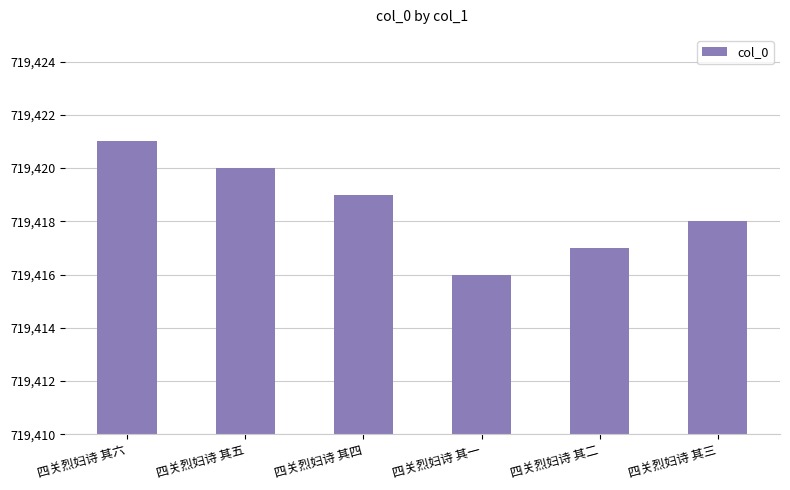

What is the change in value from 四关烈妇诗 其六 to 四关烈妇诗 其一?

-5